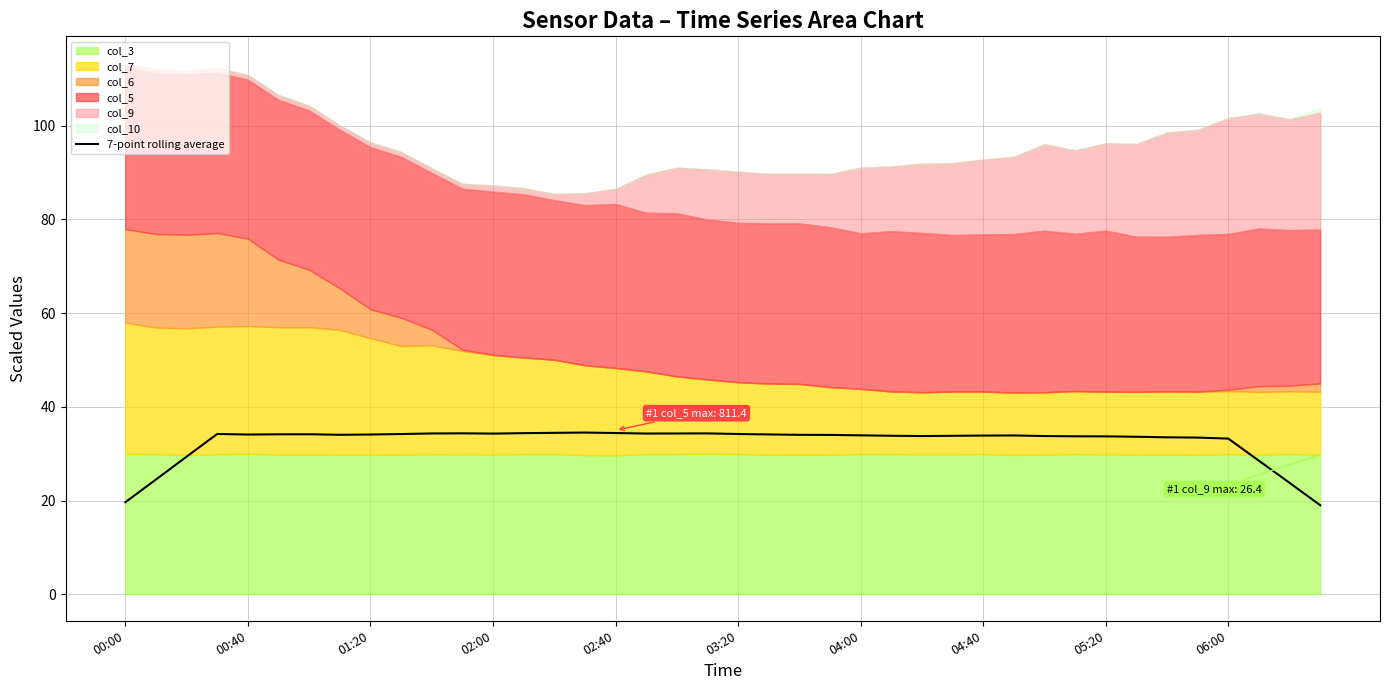

What is the difference between the second highest and minimum values?

15.5